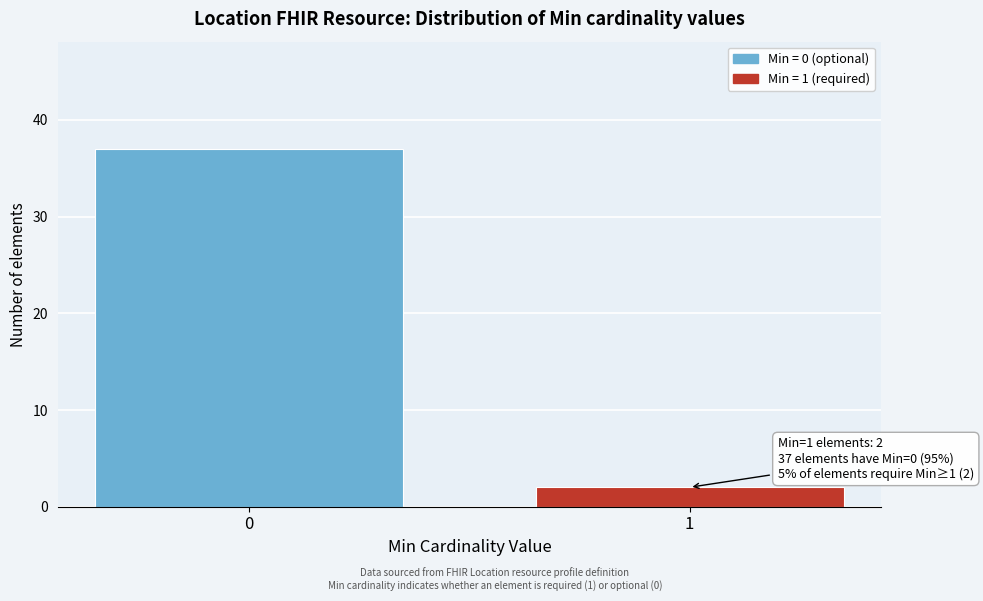

Reading left to right, list all the values displayed in this chart.

0=37	1=2